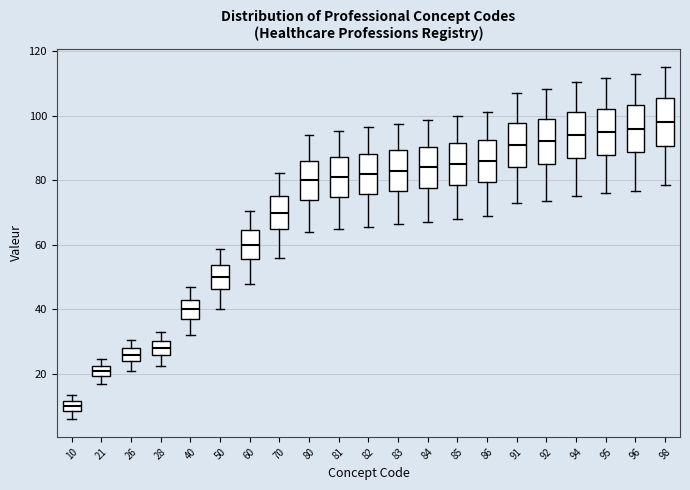

Reading left to right, transcribe this box plot: for each box, give where its median line is, the range the box spans, and where its two whiskers end, as read against the y-axis. The values are not printed on the chart, so give them approximately, as read against the axis.

10: median 10, box 8 to 12, whiskers 6 to 14
21: median 22 (inside the box), box 20 to 22, whiskers 16 to 24
26: median 26, box 24 to 28, whiskers 20 to 30
28: median 28, box 26 to 30, whiskers 22 to 32
40: median 40, box 38 to 44, whiskers 32 to 48
50: median 50, box 46 to 54, whiskers 40 to 58
60: median 60, box 56 to 64, whiskers 48 to 70
70: median 70, box 64 to 76, whiskers 56 to 82
80: median 80, box 74 to 86, whiskers 64 to 94
81: median 82, box 74 to 88, whiskers 64 to 96
82: median 82, box 76 to 88, whiskers 66 to 96
83: median 84, box 76 to 90, whiskers 66 to 98
84: median 84, box 78 to 90, whiskers 68 to 98
85: median 86, box 78 to 92, whiskers 68 to 100
86: median 86, box 80 to 92, whiskers 68 to 102
91: median 92, box 84 to 98, whiskers 72 to 106
92: median 92, box 86 to 98, whiskers 74 to 108
94: median 94, box 86 to 102, whiskers 76 to 110
95: median 96, box 88 to 102, whiskers 76 to 112
96: median 96, box 88 to 104, whiskers 76 to 112
98: median 98, box 90 to 106, whiskers 78 to 116